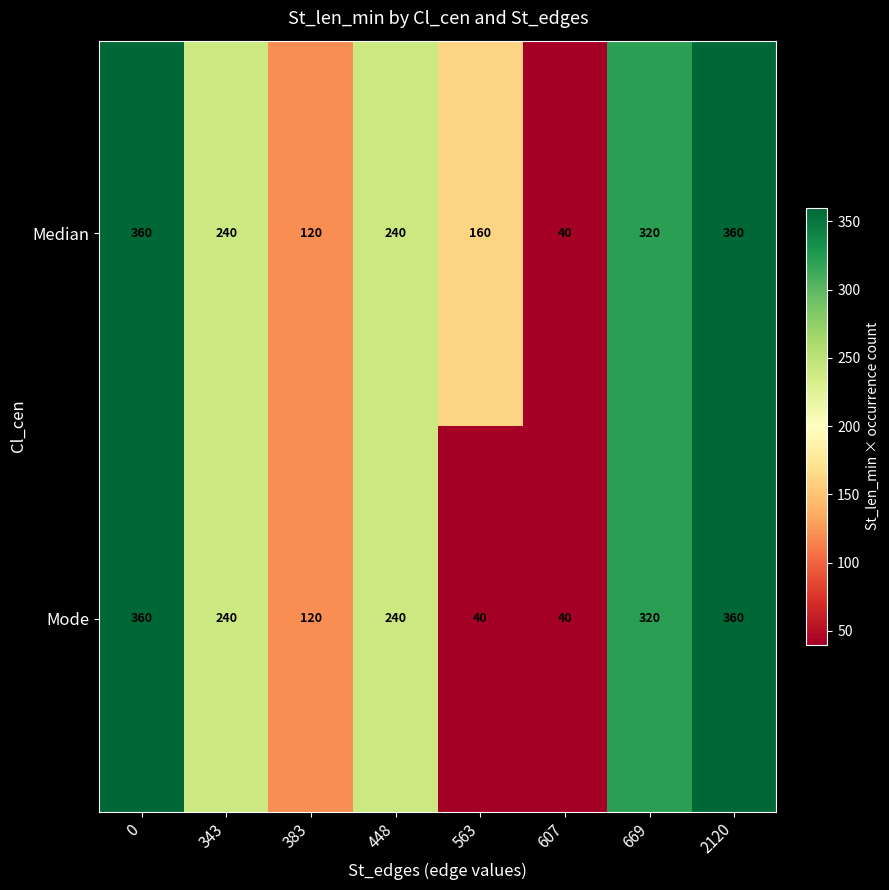

Reading left to right, list all the values displayed in this chart.

Median: 360	240	120	240	160	40	320	360
Mode: 360	240	120	240	40	40	320	360